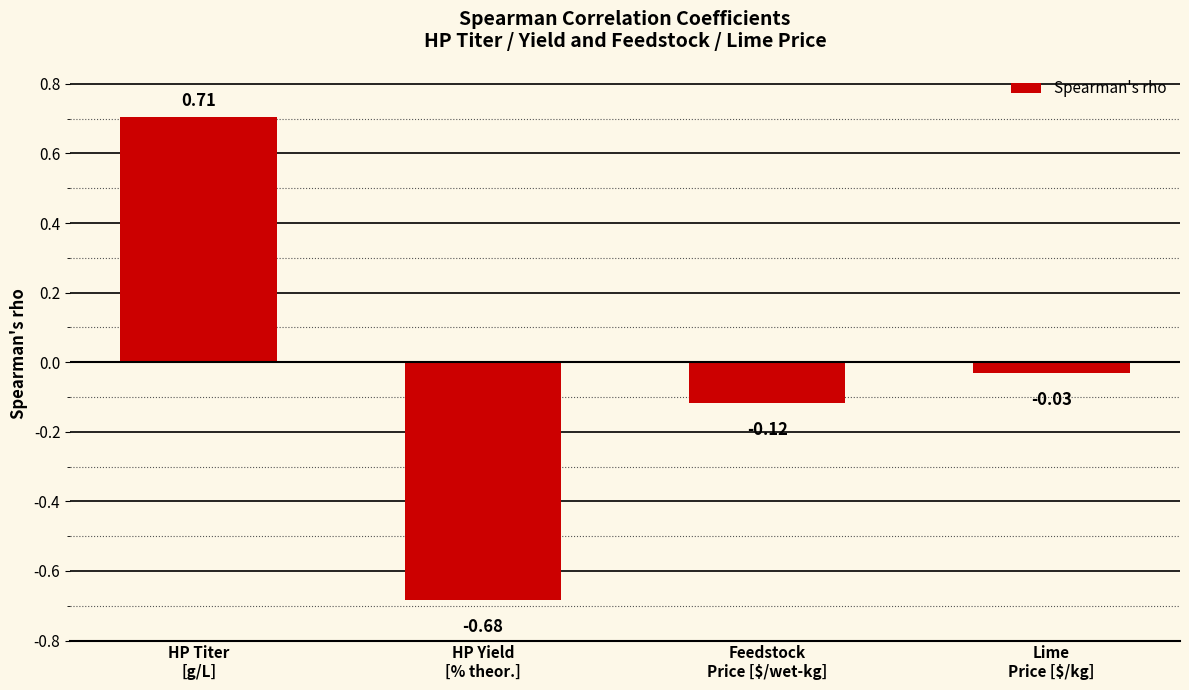

What is the label of the 2nd bar from the right?

Feedstock
Price [$/wet-kg]